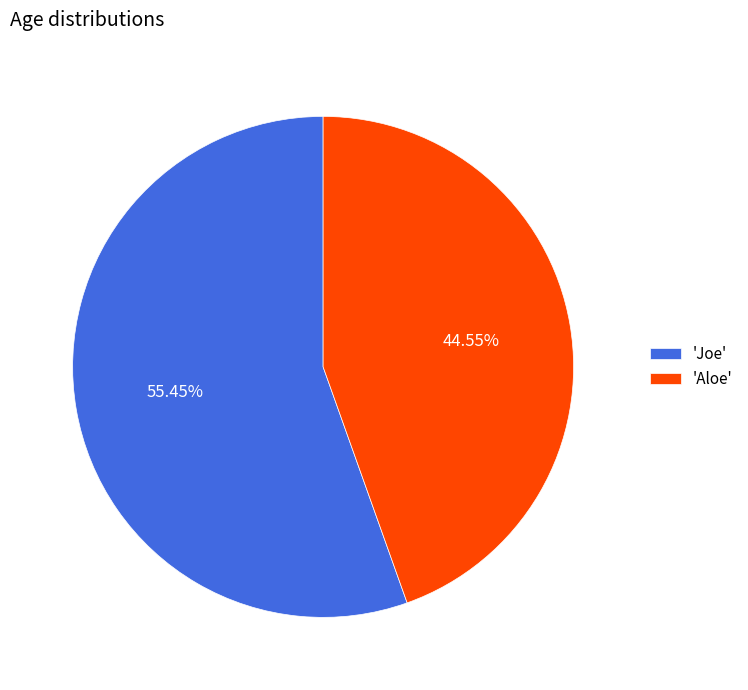

What is the majority slice?

'Joe'